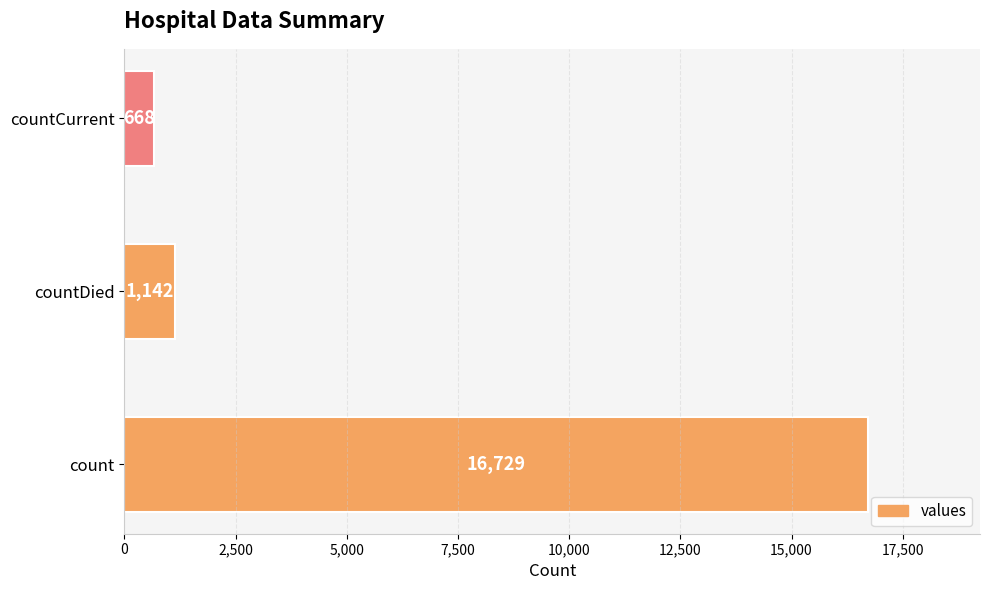

What is the difference between the values at countCurrent and countDied?

474